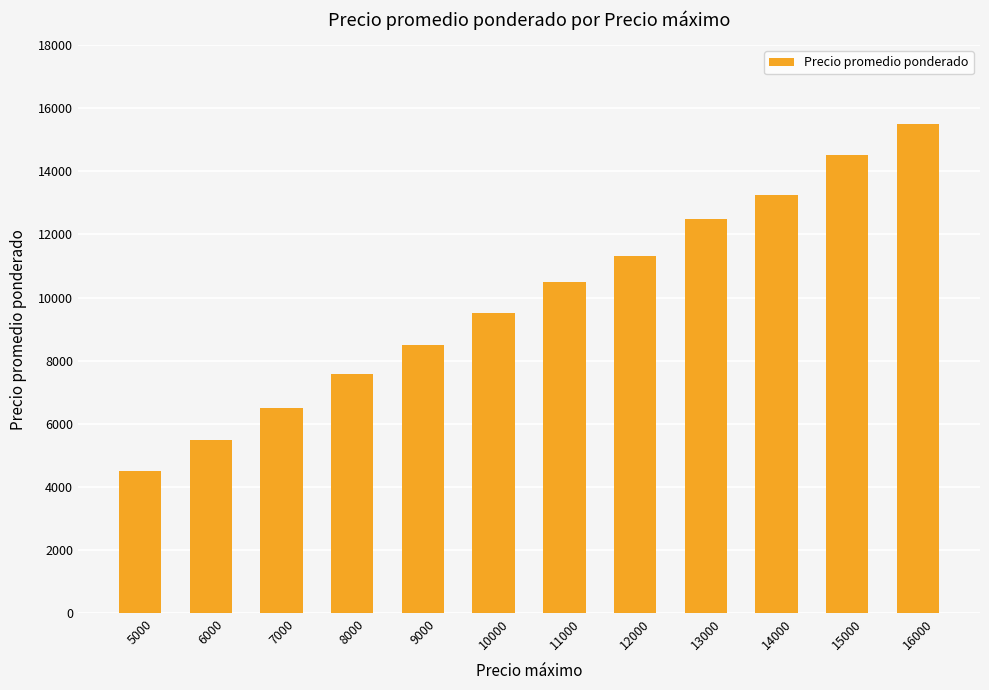

What is the change in value from 5000 to 6000?

+1000.0